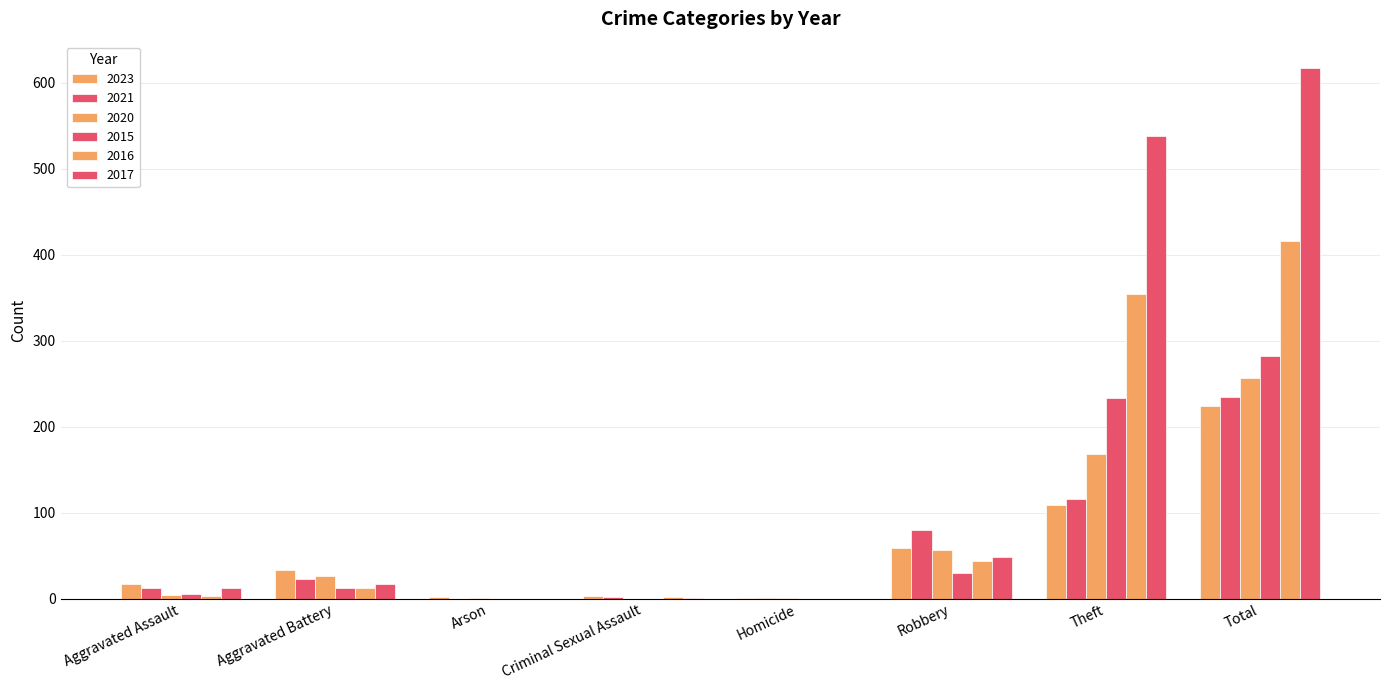

Does the chart contain stacked bars?

No